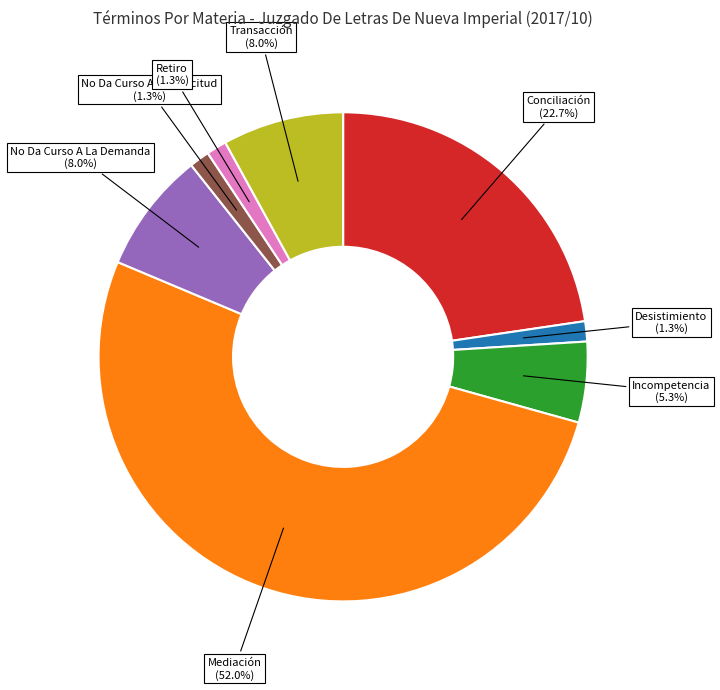

Is the sum of Conciliación and Retiro greater than half?

No